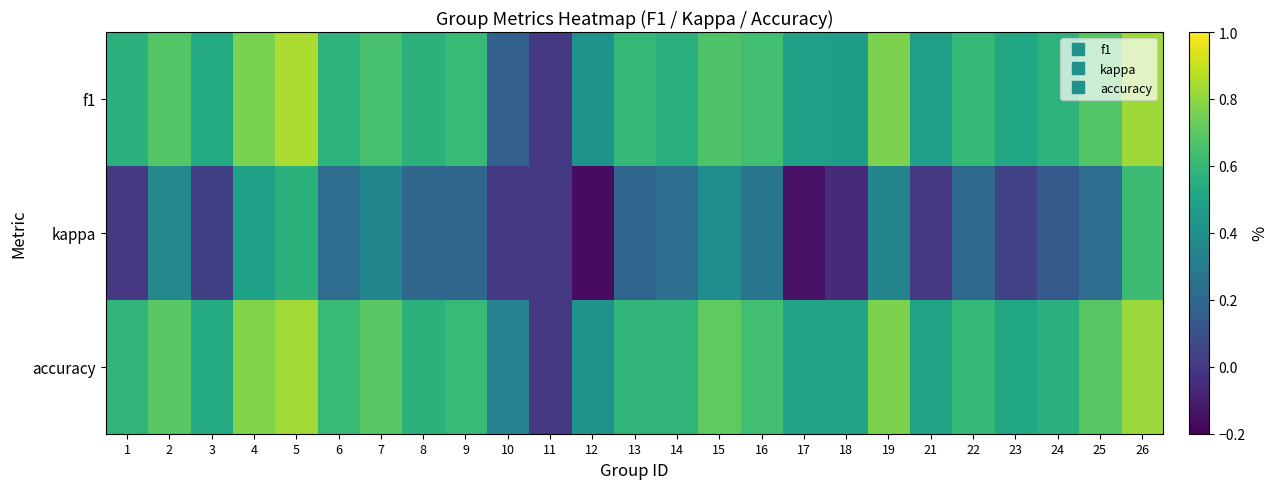

At which category is the sum across all series the highest?

26